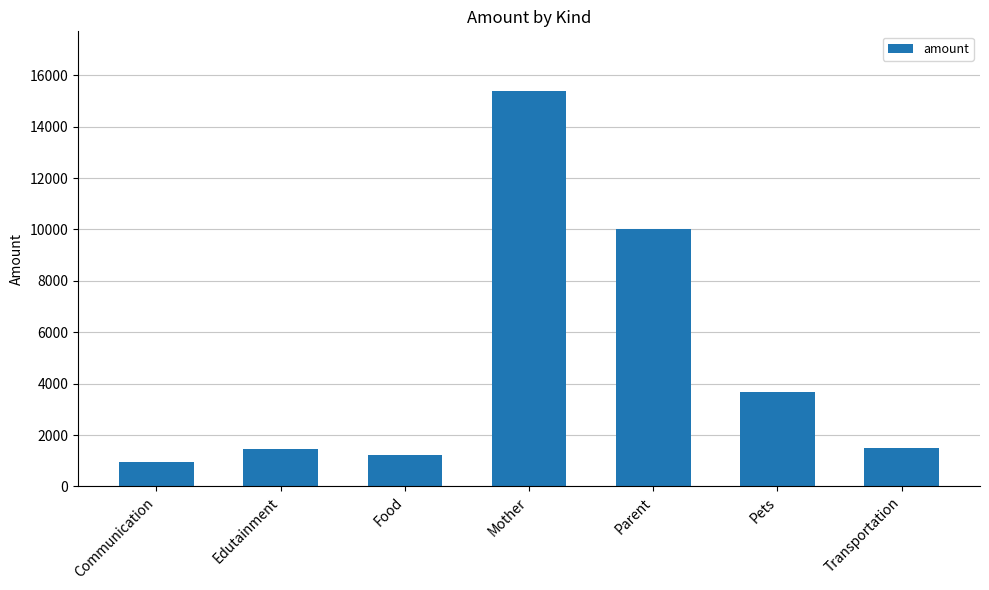

How many series are shown in this chart?

1